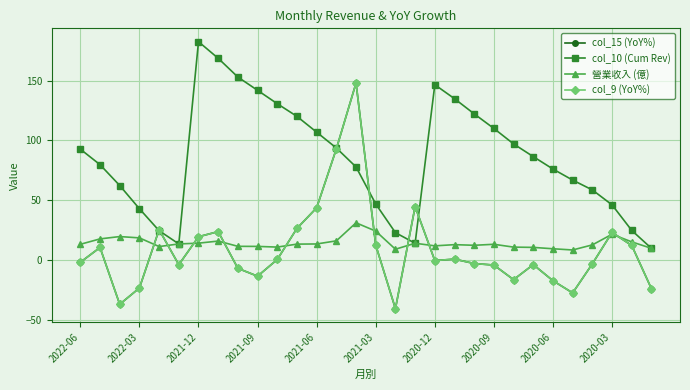

Does the chart have visible grid lines?

Yes